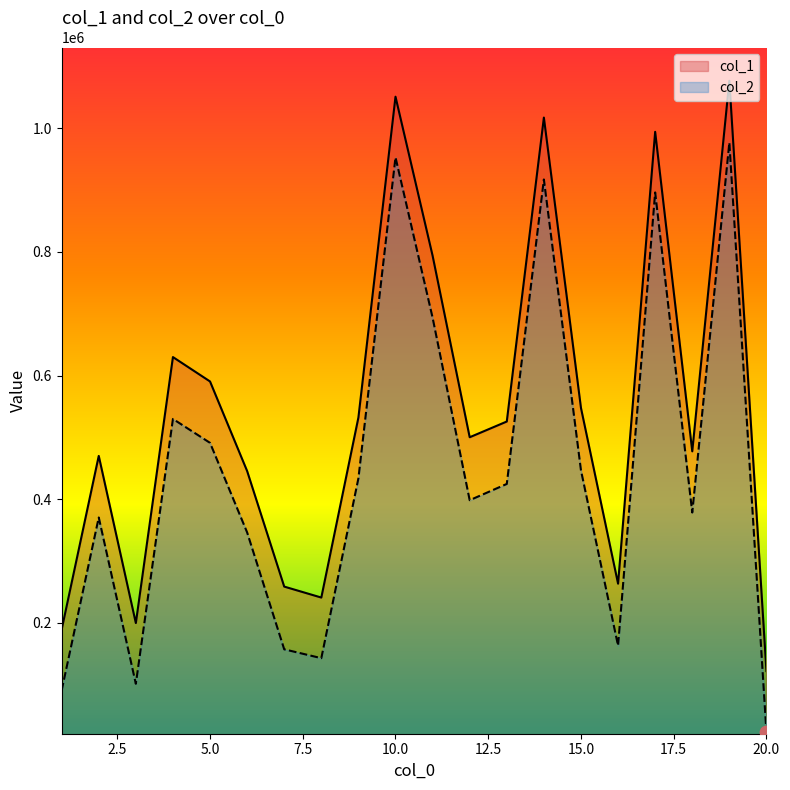

Which series has the largest Y range (max minus min)?

col_1